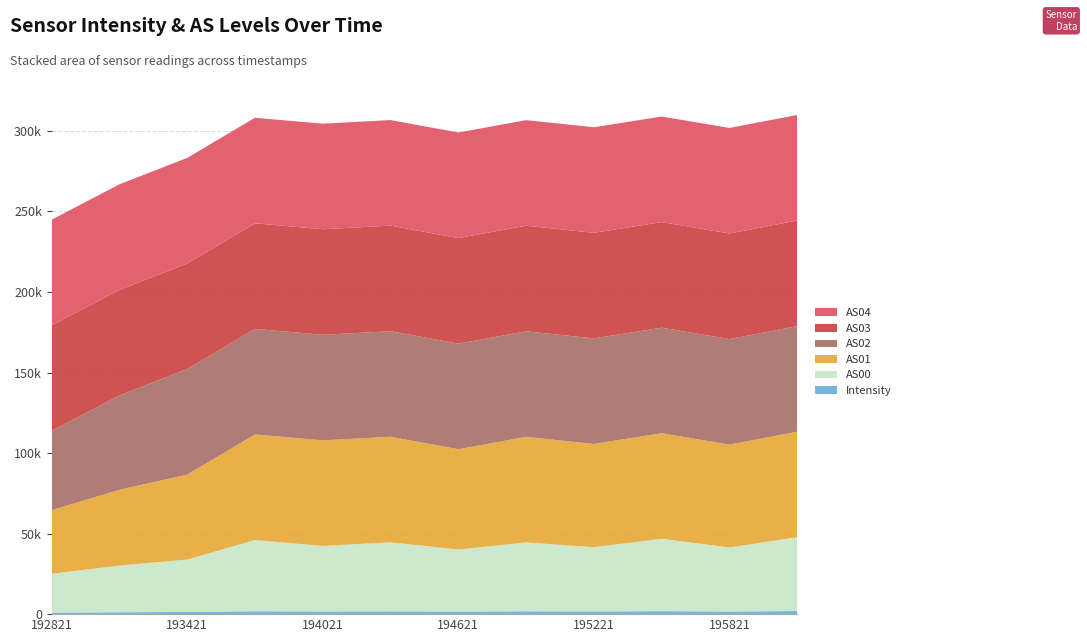

Reading left to right, list all the values displayed in this chart.

Intensity: 1699192821=972.5	1699193121=1142.7	1699193421=1378.7	1699193721=1807.4	1699194021=1659.9	1699194321=1742.0	1699194621=1606.0	1699194921=1782.5	1699195221=1679.6	1699195521=1861.6	1699195821=1637.4	1699196121=1929.1
AS00: 1699192821=24053.0	1699193121=29023.0	1699193421=32502.0	1699193721=44207.0	1699194021=40688.0	1699194321=42837.0	1699194621=38549.0	1699194921=42758.0	1699195221=39884.0	1699195521=44919.0	1699195821=39750.0	1699196121=45828.0
AS01: 1699192821=39478.0	1699193121=47036.0	1699193421=52730.0	1699193721=65535.0	1699194021=65535.0	1699194321=65535.0	1699194621=62243.0	1699194921=65535.0	1699195221=64096.0	1699195521=65535.0	1699195821=63844.0	1699196121=65535.0
AS02: 1699192821=49263.0	1699193121=58564.0	1699193421=65535.0	1699193721=65535.0	1699194021=65535.0	1699194321=65535.0	1699194621=65535.0	1699194921=65535.0	1699195221=65535.0	1699195521=65535.0	1699195821=65535.0	1699196121=65535.0
AS03: 1699192821=65535.0	1699193121=65535.0	1699193421=65535.0	1699193721=65535.0	1699194021=65535.0	1699194321=65535.0	1699194621=65535.0	1699194921=65535.0	1699195221=65535.0	1699195521=65535.0	1699195821=65535.0	1699196121=65535.0
AS04: 1699192821=65535.0	1699193121=65535.0	1699193421=65535.0	1699193721=65535.0	1699194021=65535.0	1699194321=65535.0	1699194621=65535.0	1699194921=65535.0	1699195221=65535.0	1699195521=65535.0	1699195821=65535.0	1699196121=65535.0